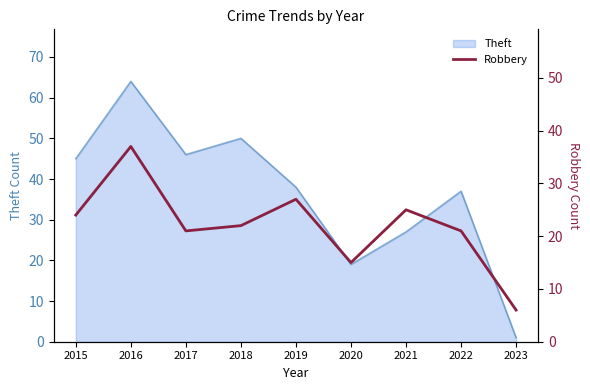

What is the sum of all values?

198